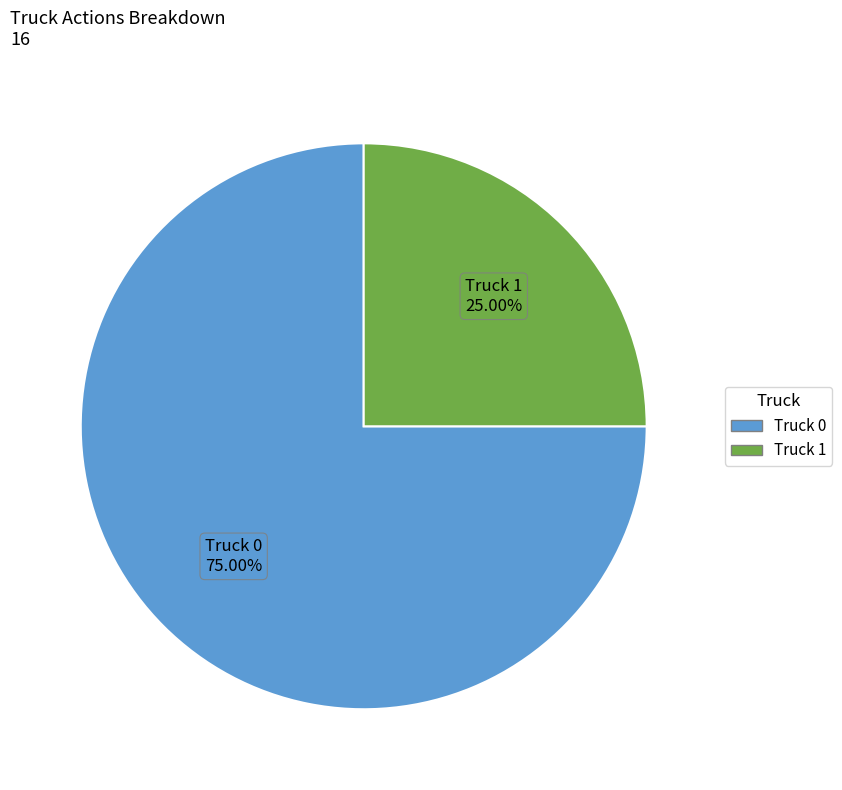

What is the largest slice in the pie chart?

Truck 0